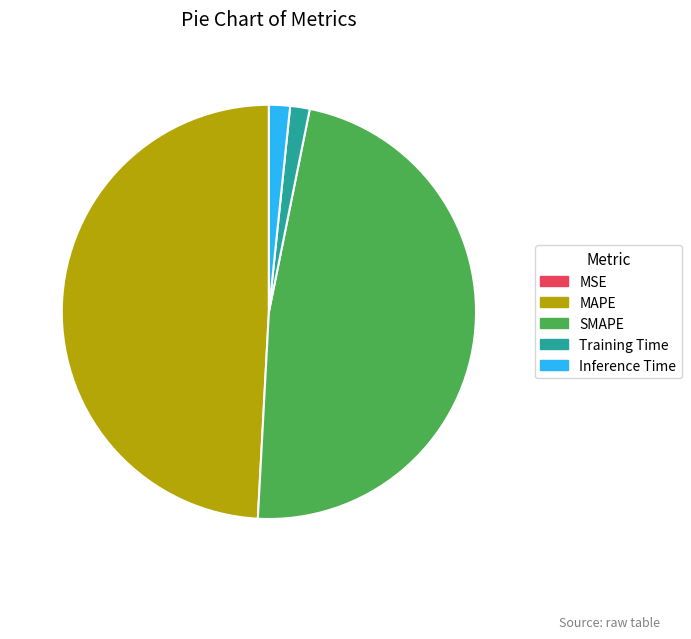

Do Inference Time and SMAPE together represent more than half of the pie?

No